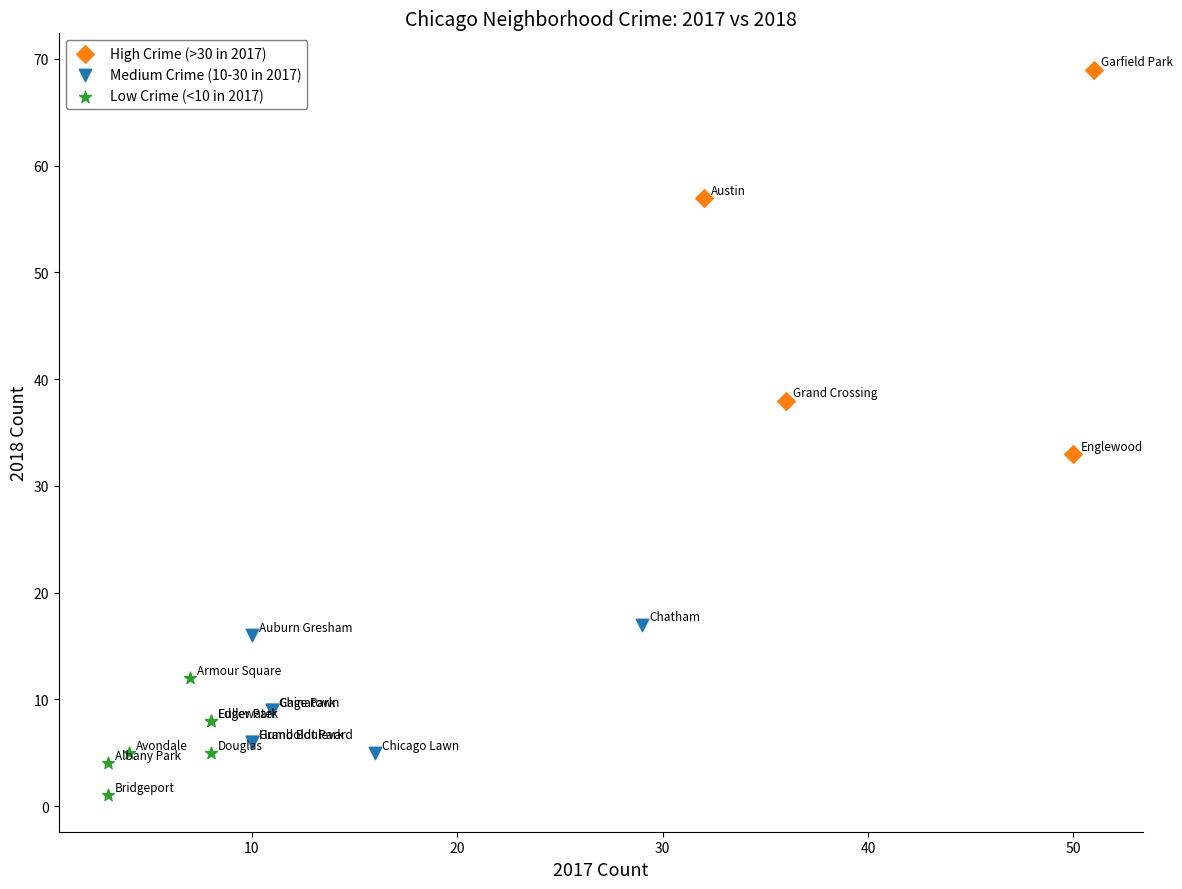

Which series reaches the maximum Y coordinate?

High Crime (>30 in 2017)